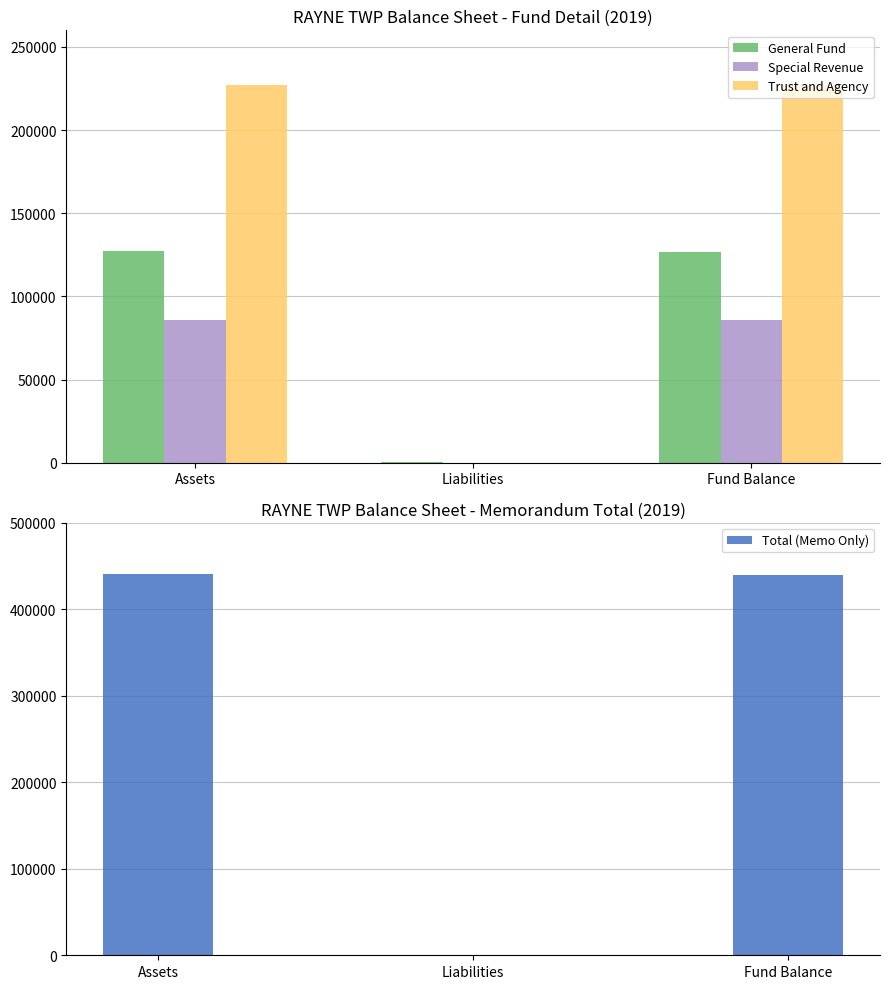

Reading right to left, what are all the values shown in this chart?

General Fund: 126923	533	127456
Special Revenue: 86044	0	86044
Trust and Agency: 227145	0	227145
Total (Memo Only): 440112	533	440645